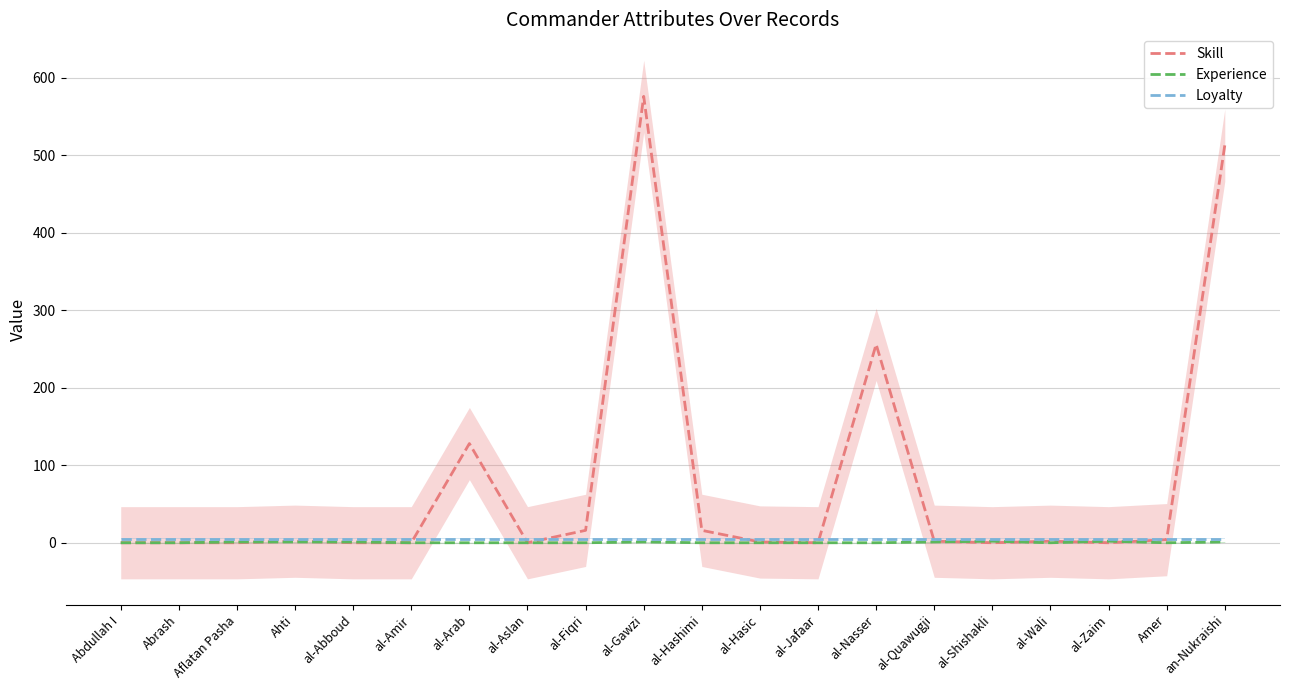

Between al-Quawugji and Amer, which series saw the biggest shift?

Skill